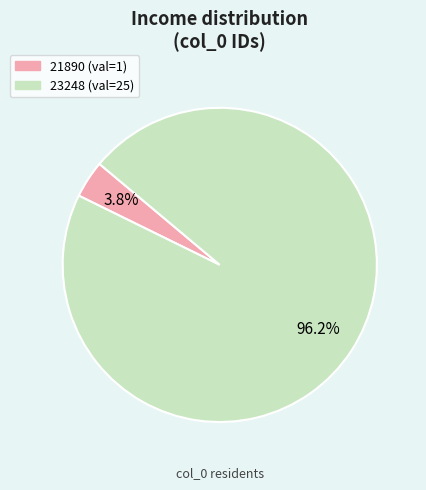

How many segments does this pie chart have?

2